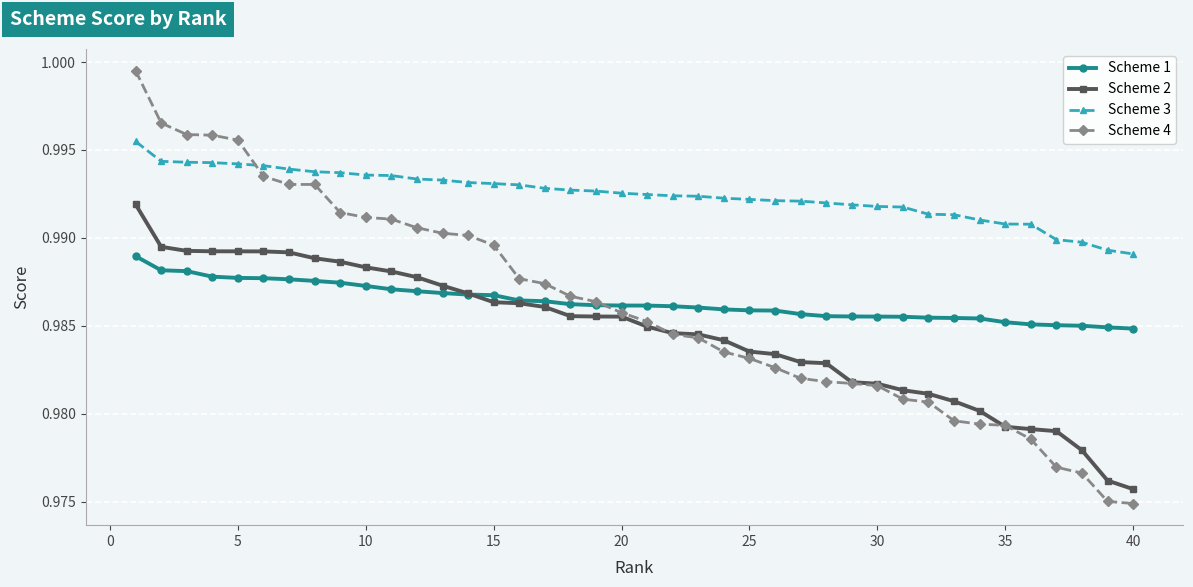

Rank the series by their maximum value, from lowest to highest.

Scheme 1, Scheme 2, Scheme 3, Scheme 4